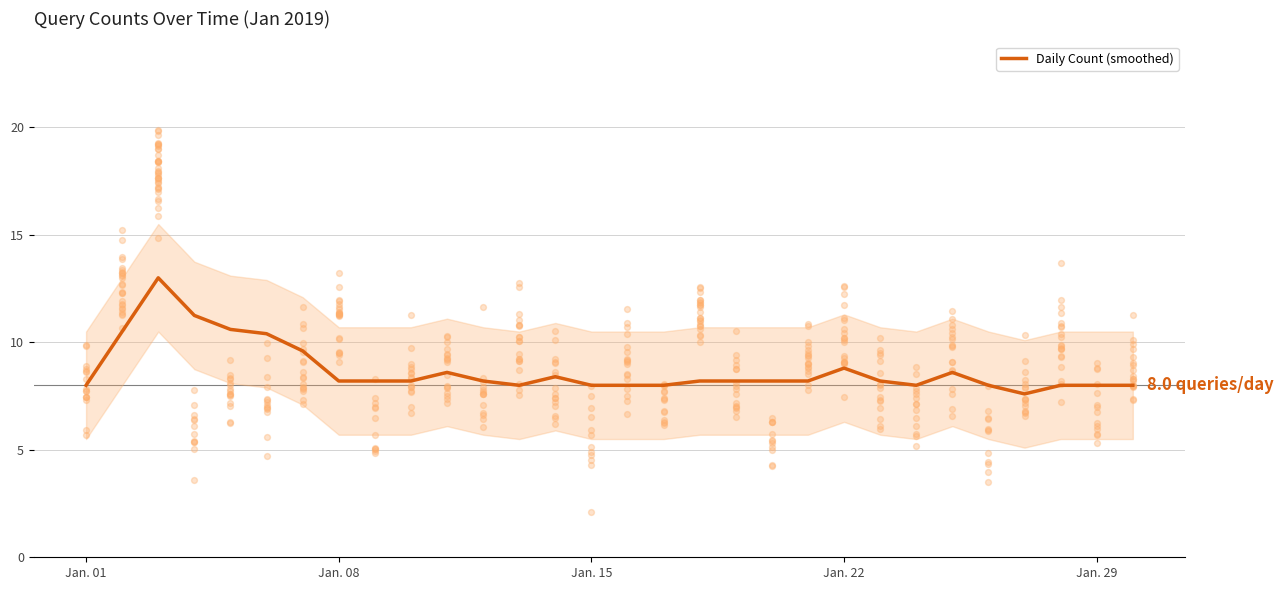

What is the maximum value for Daily Count (smoothed)?

13.0